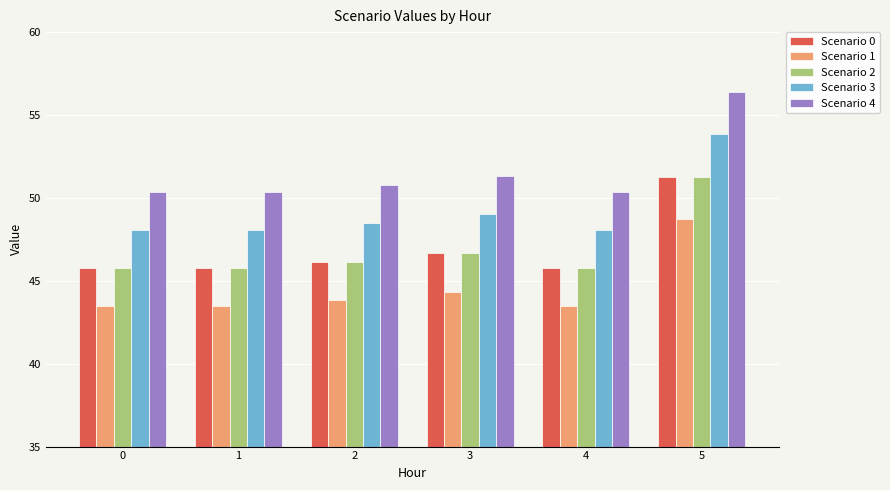

The value of Scenario 2 at 1 is 19.8. True or false?

False